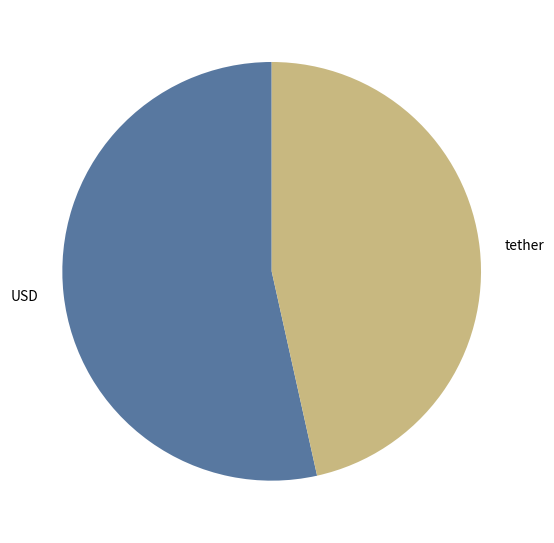

Does USD account for over 50% of the chart?

Yes